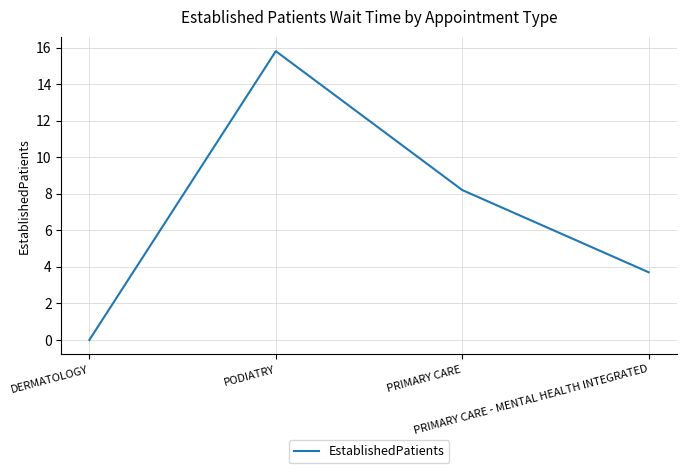

Between PODIATRY and PRIMARY CARE - MENTAL HEALTH INTEGRATED, which is larger?

PODIATRY